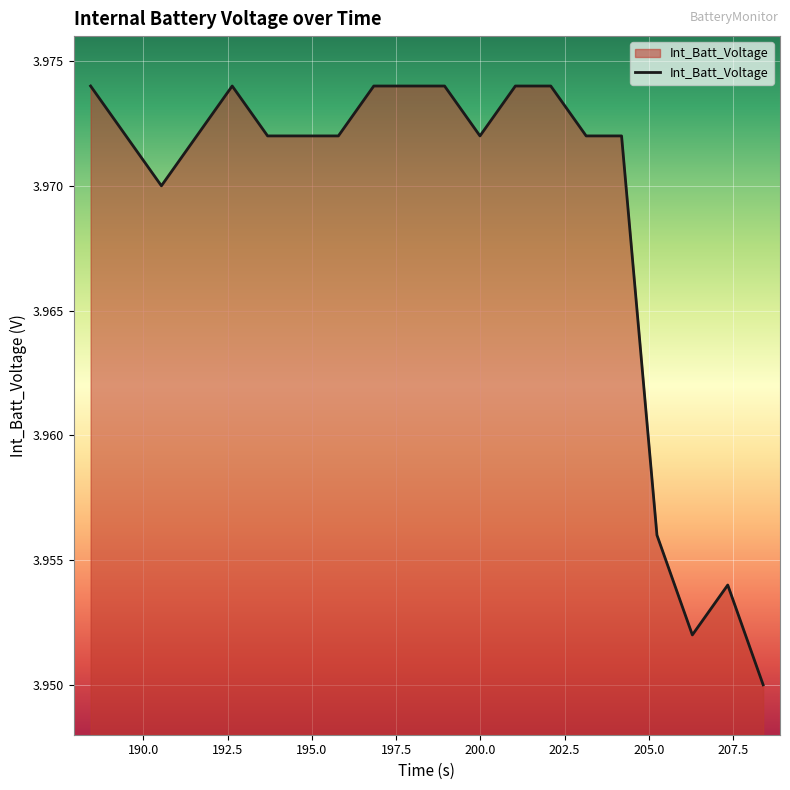

Does the chart have visible grid lines?

Yes